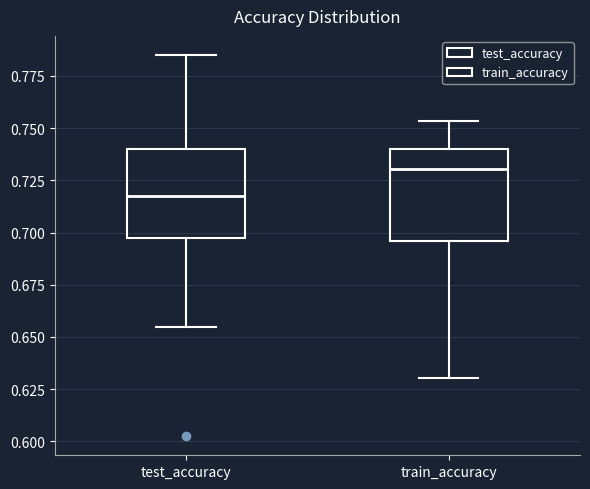

Reading left to right, transcribe this box plot: for each box, give where its median line is, the range the box spans, and where its two whiskers end, as read against the y-axis. The values are not printed on the chart, so give them approximately, as read against the axis.

test_accuracy: median 0.720, box 0.700 to 0.740, whiskers 0.655 to 0.785
train_accuracy: median 0.730, box 0.695 to 0.740, whiskers 0.630 to 0.755